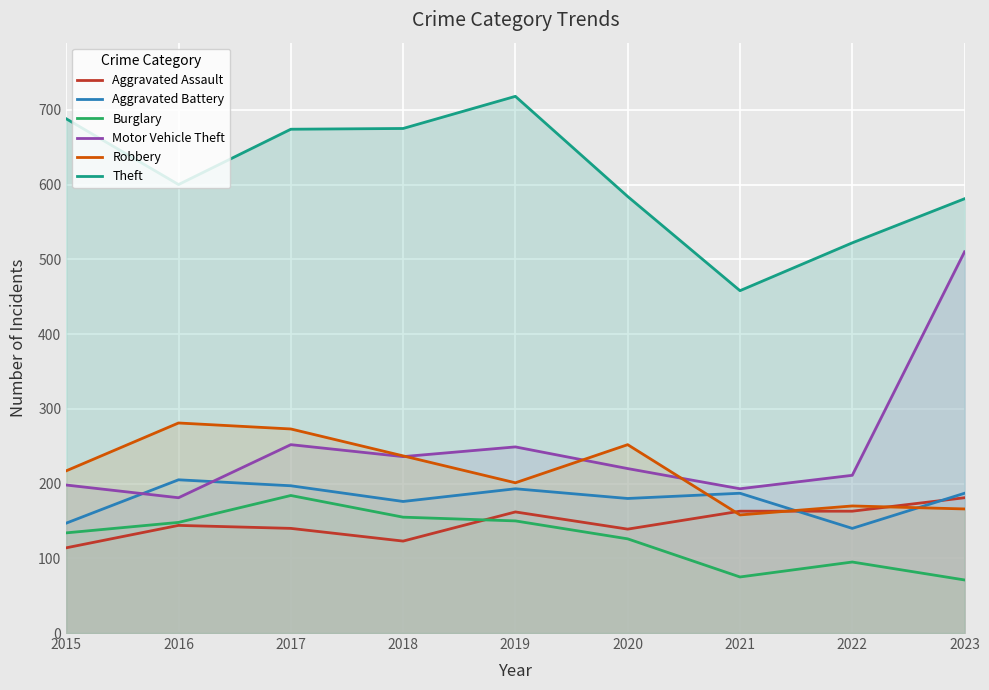

Rank the series at 2017 from lowest to highest value.

Aggravated Assault, Burglary, Aggravated Battery, Motor Vehicle Theft, Robbery, Theft